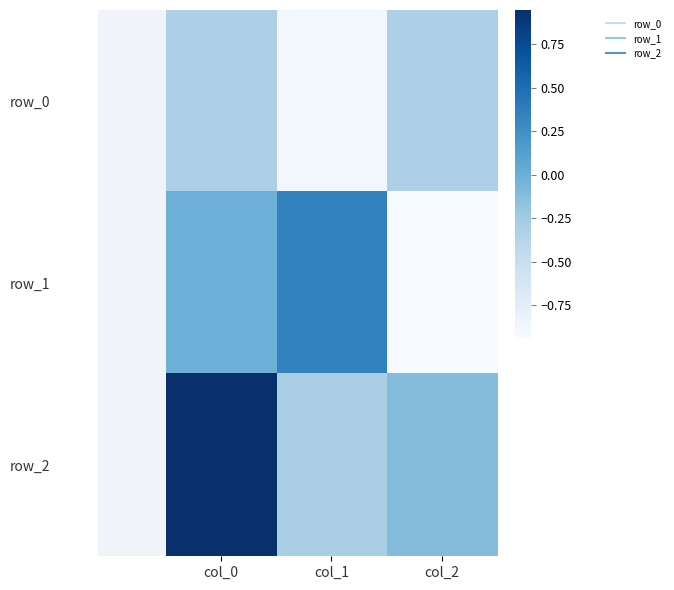

True or false: row_1 has a value of -0.9 at col_2.

True